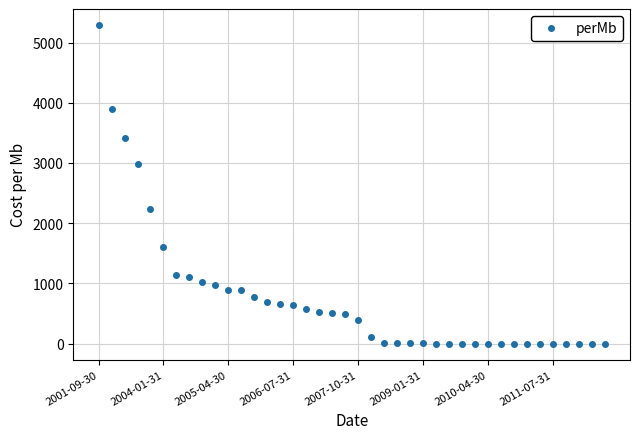

What is the difference between the second highest and minimum values?

3898.6